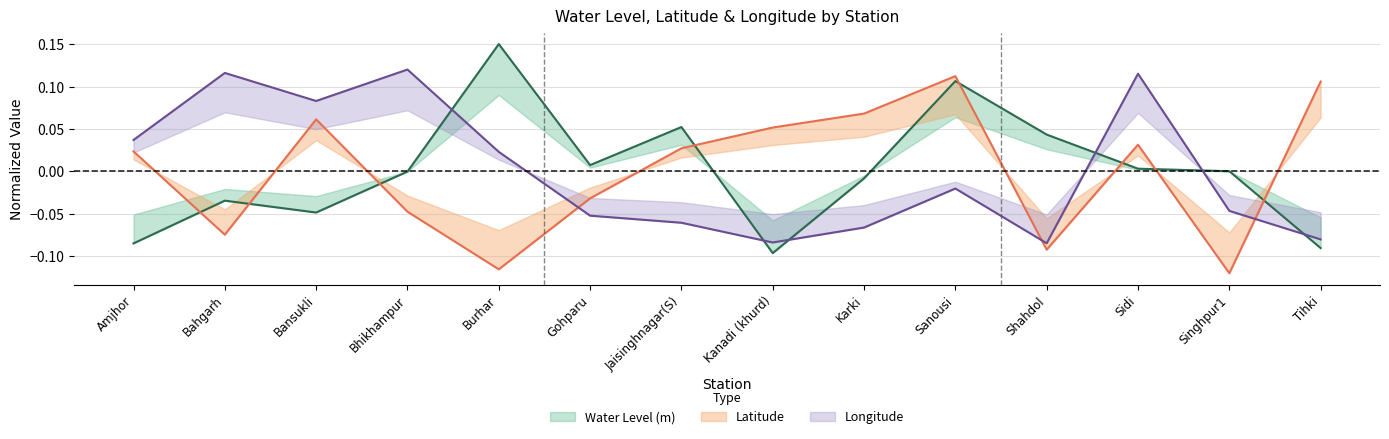

Count the number of data series in this chart.

3